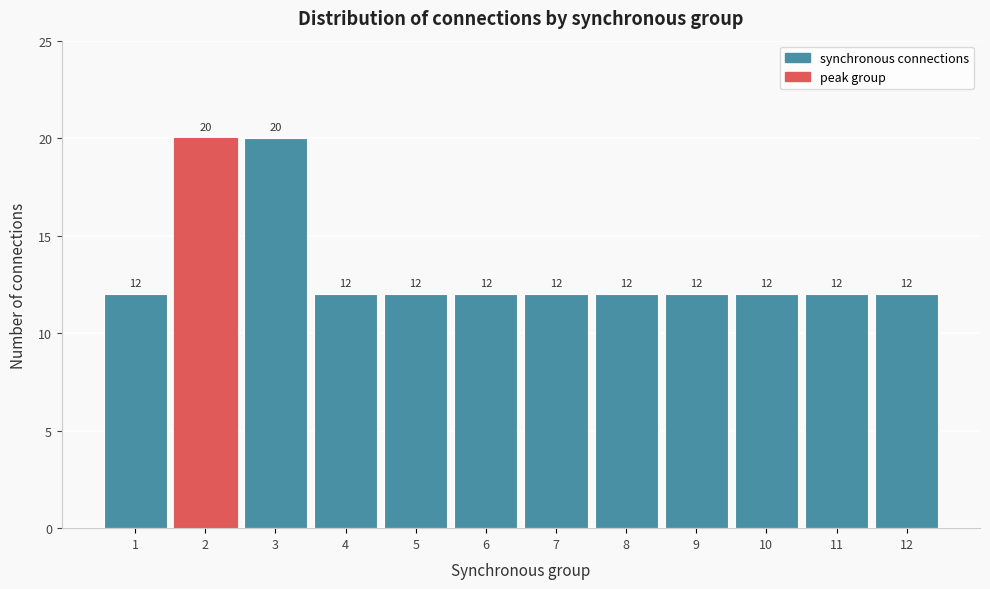

Reading right to left, transcribe all the data shown in this chart.

12	12	12	12	12	12	12	12	12	20	20	12